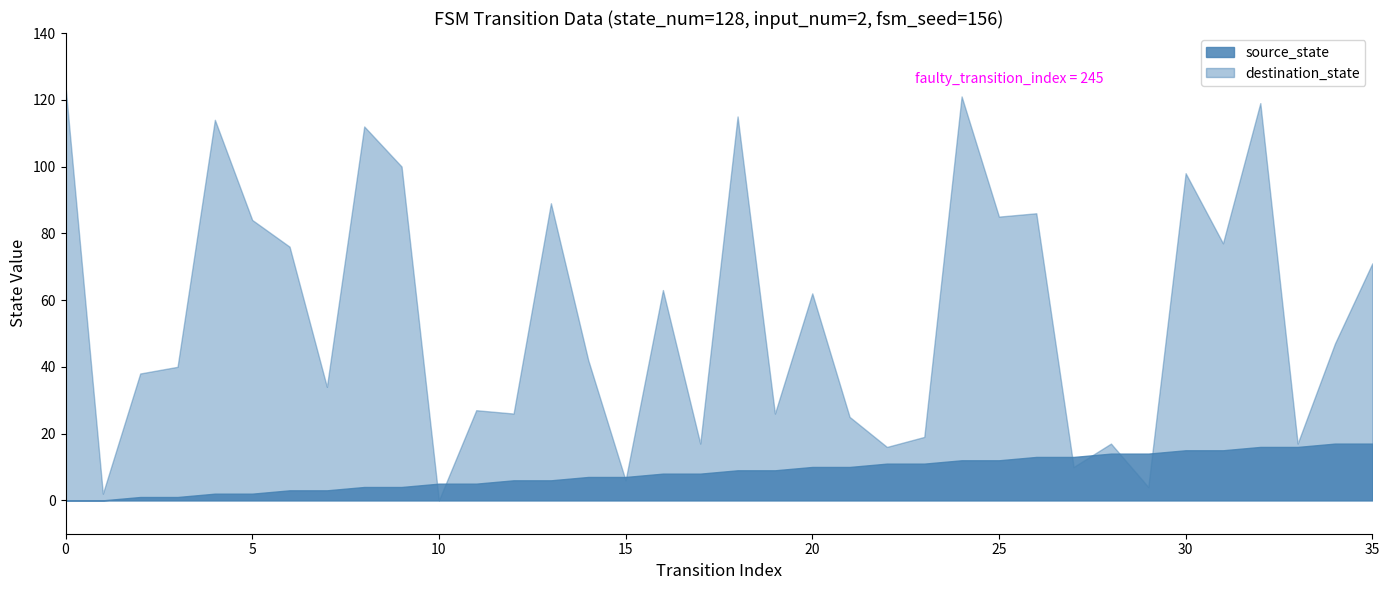

How many times do destination_state and source_state cross each other?

8